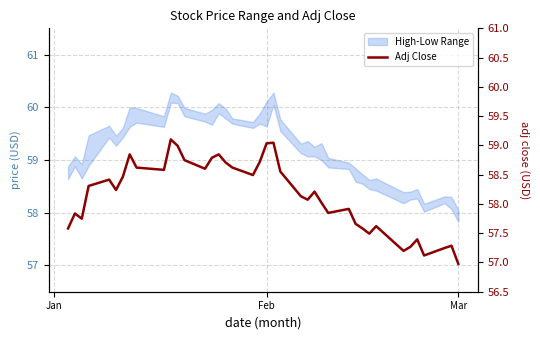

Reading right to left, list all the values displayed in this chart.

57.0	57.3	57.2	57.1	57.4	57.3	57.2	57.6	57.5	57.6	57.7	57.9	57.8	58.0	58.2	58.1	58.1	58.6	59.0	59.0	58.7	58.5	58.6	58.7	58.8	58.8	58.6	58.7	59.0	59.1	58.6	58.6	58.8	58.5	58.2	58.4	58.3	57.7	57.8	57.6